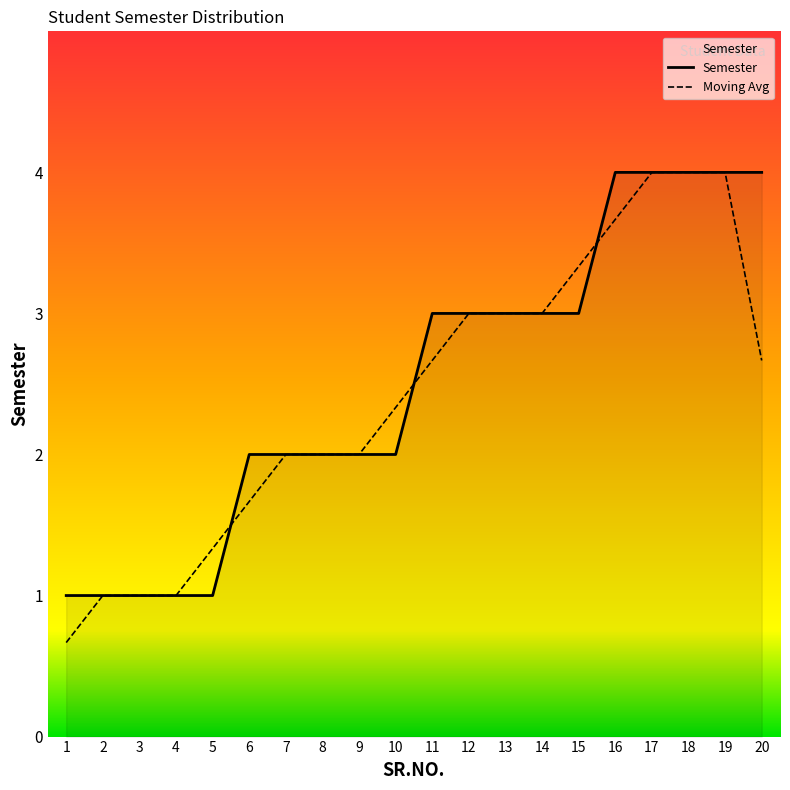

How many lines are shown in the chart?

2